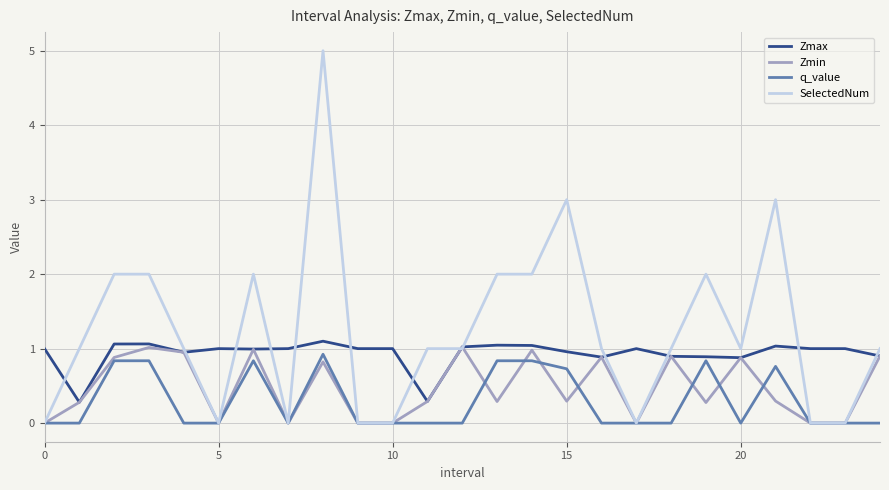

Which series has the largest total across all categories?

SelectedNum